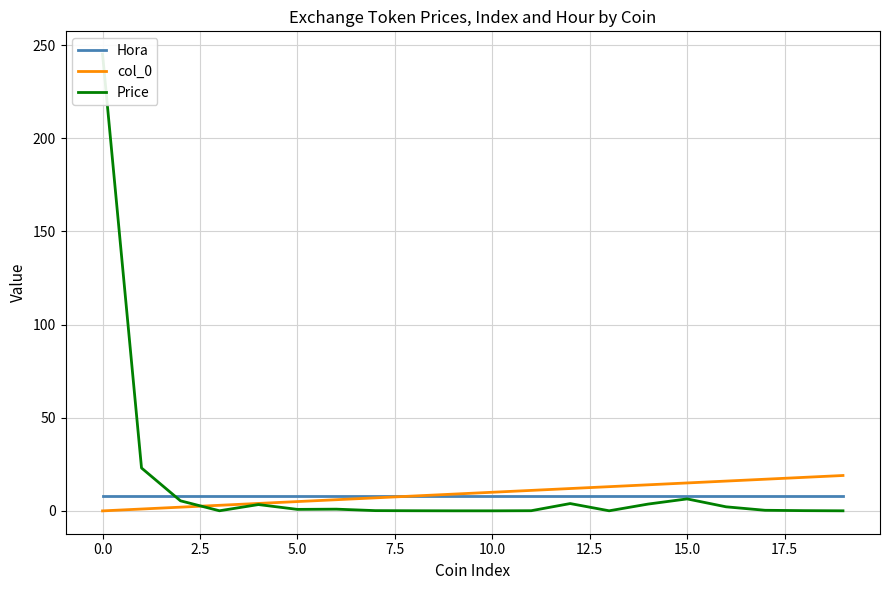

The col_0 series shows 15 at 15.0. True or false?

True